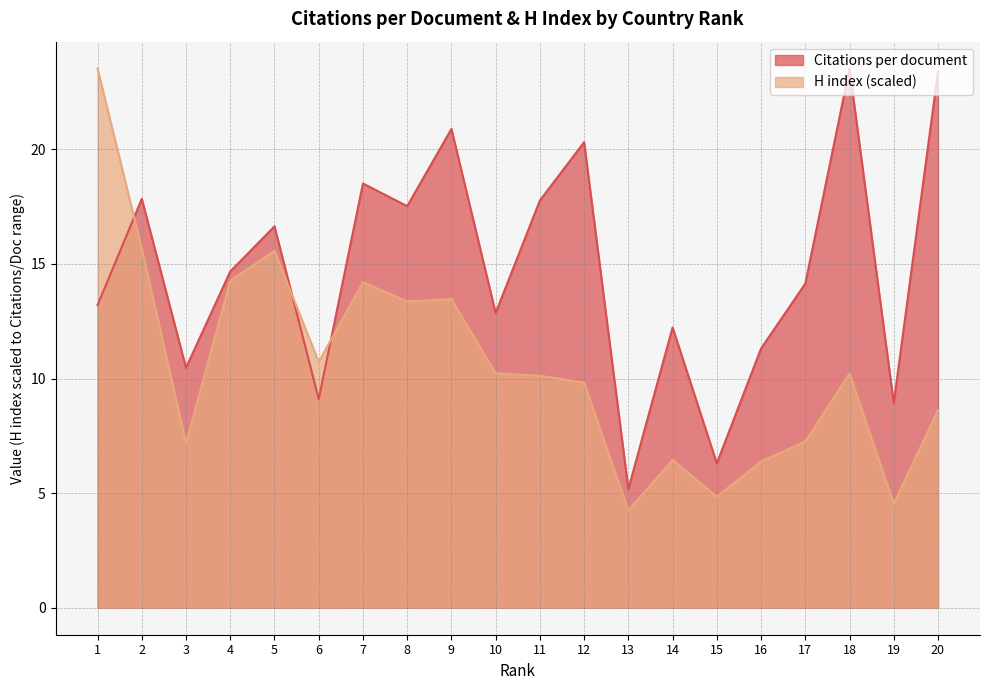

Count the number of data series in this chart.

2